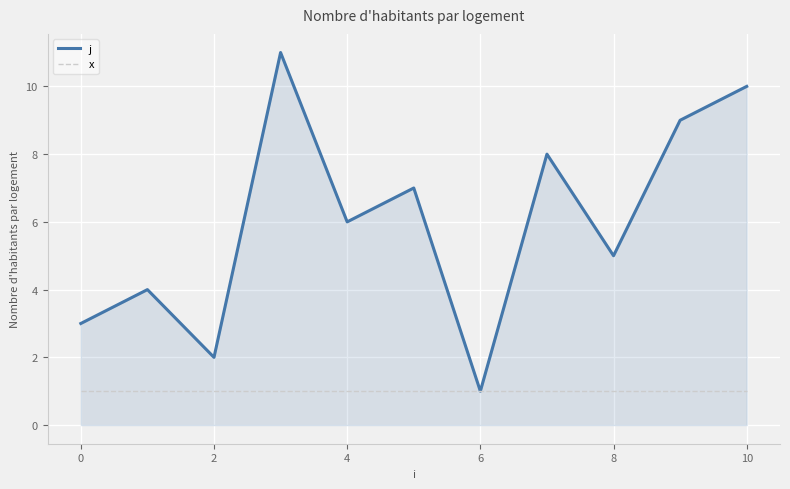

List the series in order of their peak value, highest first.

j, x